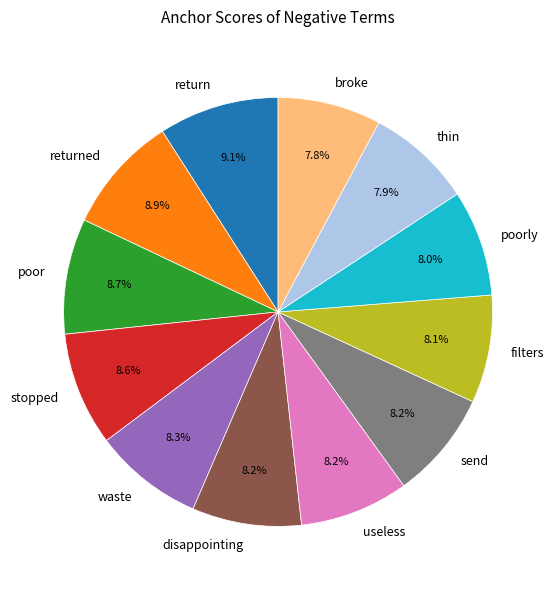

Is it true that broke is 20% of the pie?

False